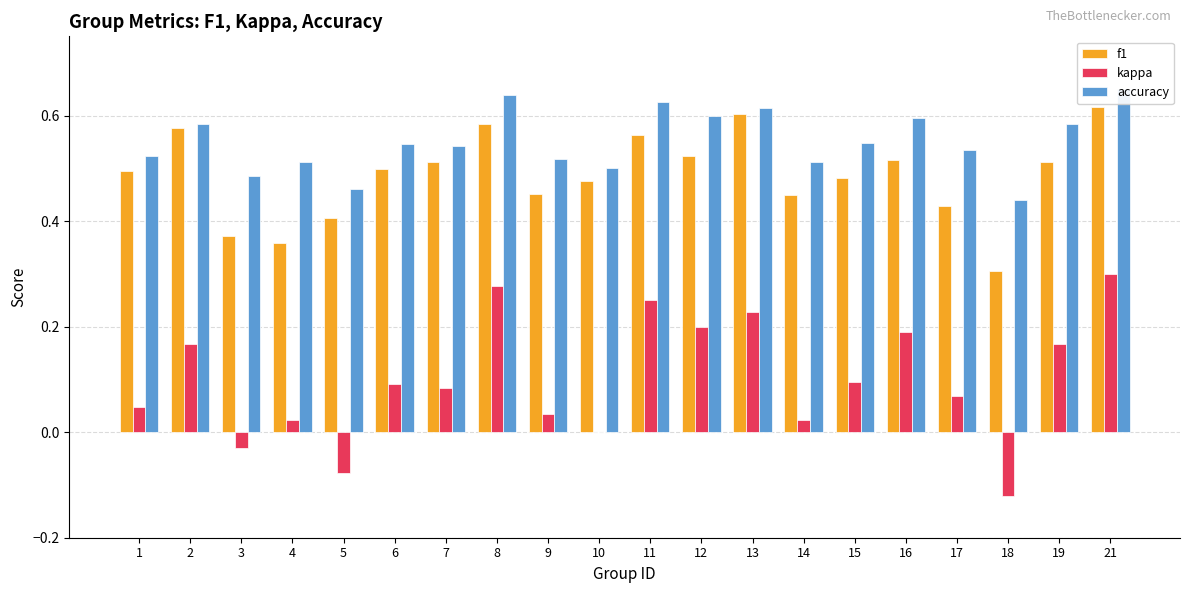

How many distinct data groups are displayed?

3